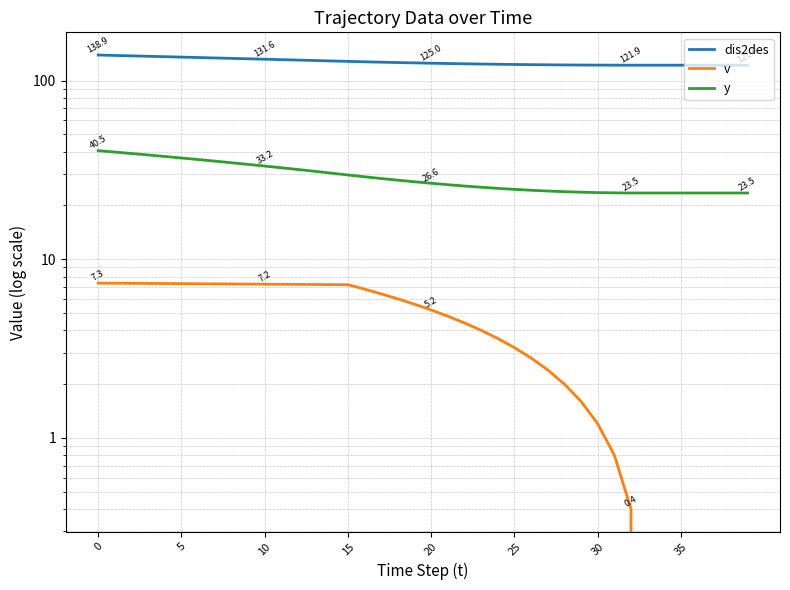

Reading right to left, list all the values displayed in this chart.

dis2des: 121.9	121.9	121.9	121.9	121.9	121.9	121.9	121.9	121.9	122.0	122.1	122.3	122.5	122.7	123.0	123.3	123.7	124.1	124.5	125.0	125.5	126.1	126.7	127.3	128.0	128.7	129.5	130.2	130.9	131.6	132.3	133.1	133.8	134.5	135.3	136.0	136.7	137.5	138.2	138.9
v: 0.0	0.0	0.0	0.0	0.0	0.0	0.0	0.4	0.8	1.2	1.6	2.0	2.4	2.8	3.2	3.6	4.0	4.4	4.8	5.2	5.6	6.0	6.4	6.8	7.2	7.2	7.2	7.2	7.2	7.2	7.3	7.3	7.3	7.3	7.3	7.3	7.3	7.3	7.3	7.3
y: 23.5	23.5	23.5	23.5	23.5	23.5	23.5	23.5	23.5	23.6	23.7	23.9	24.1	24.3	24.6	24.9	25.3	25.7	26.1	26.6	27.1	27.7	28.3	28.9	29.6	30.3	31.1	31.8	32.5	33.2	33.9	34.7	35.4	36.1	36.9	37.6	38.3	39.0	39.8	40.5